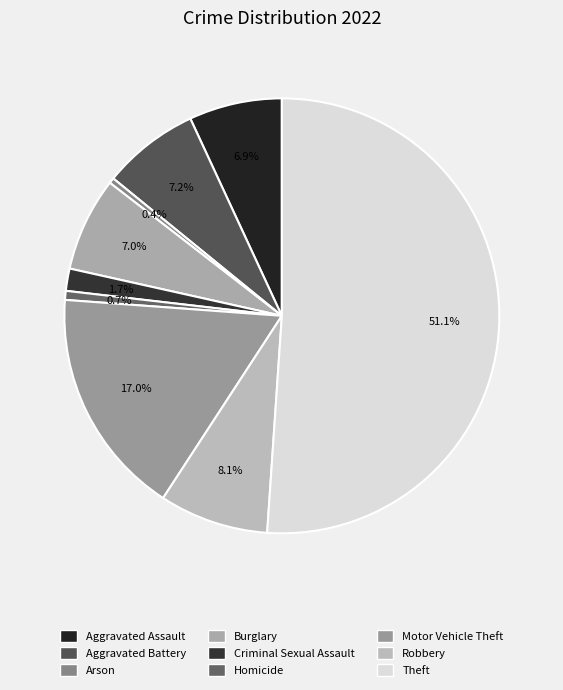

How many segments does this pie chart have?

9